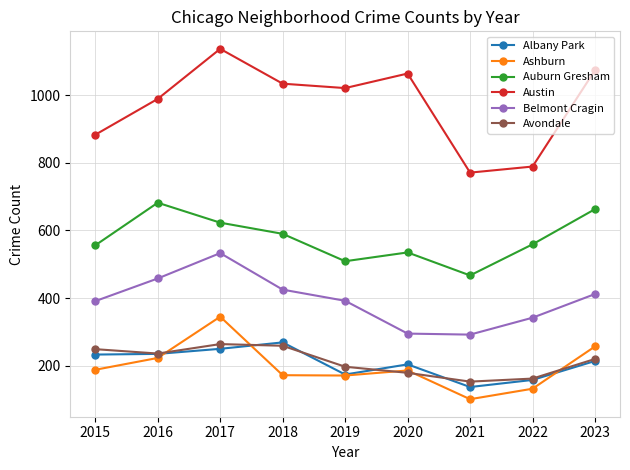

How many lines are shown in the chart?

6